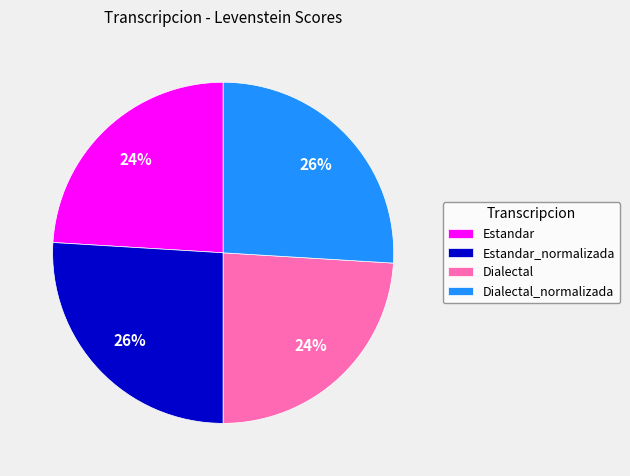

Does Estandar account for over 50% of the chart?

No